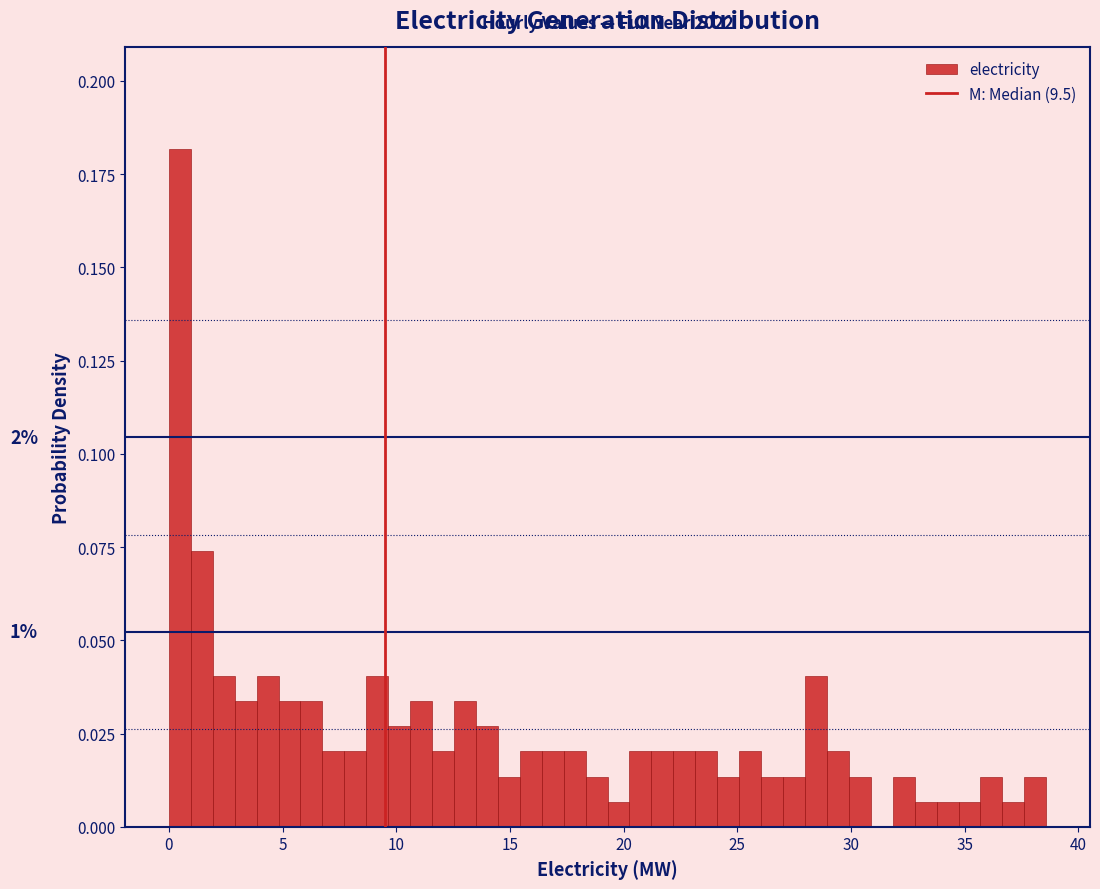

Read against the x-axis, roughly where is the centre of the tallest bar?

0.5